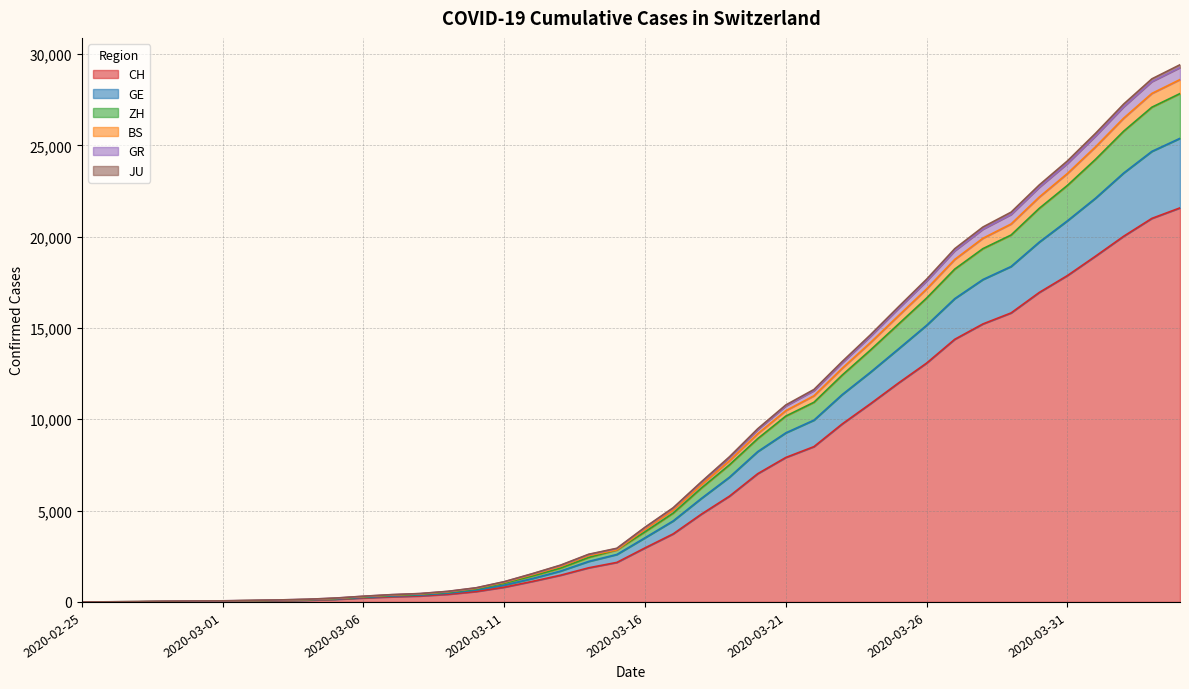

Does the chart have visible grid lines?

Yes